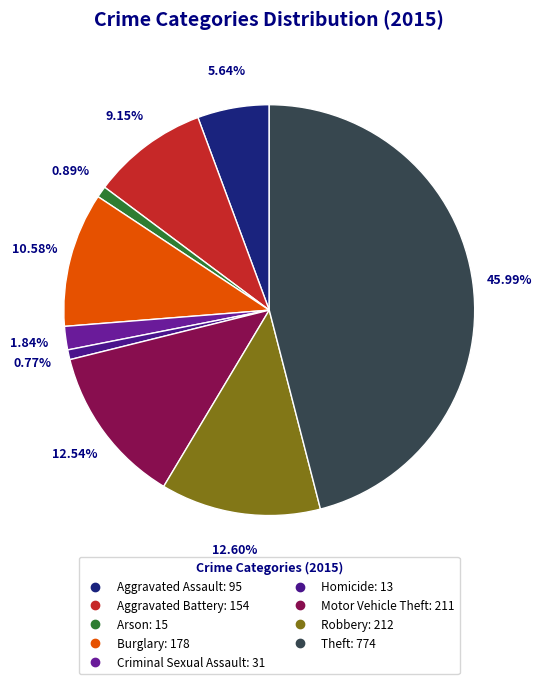

Count the number of slices in the pie.

9